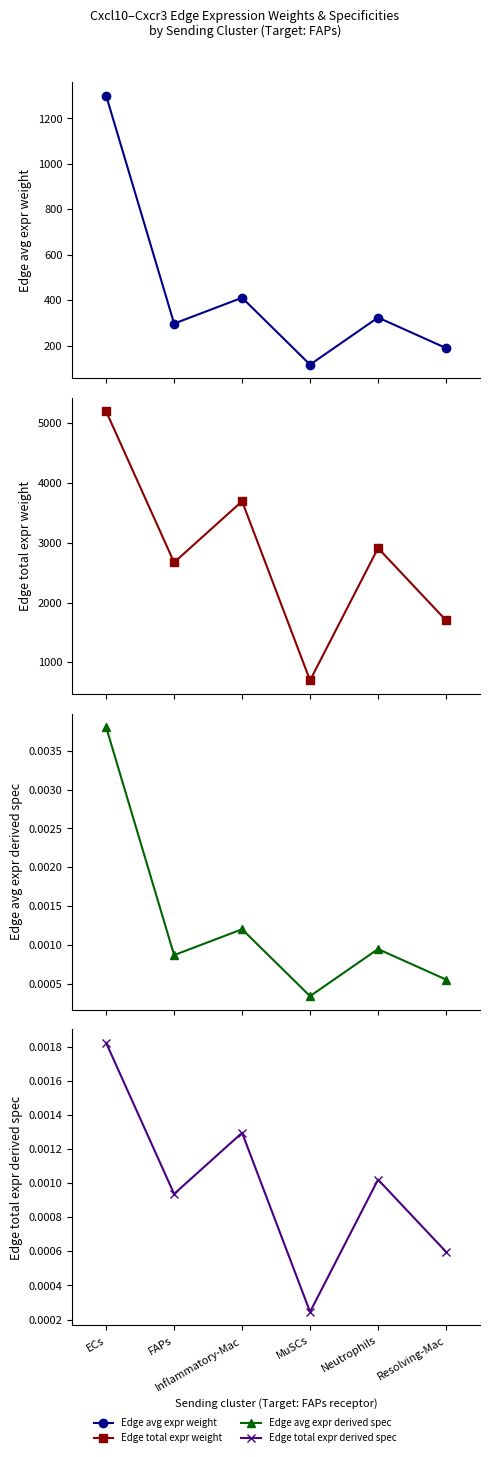

At Neutrophils, list the series in order from largest to smallest.

Edge total expr weight, Edge avg expr weight, Edge total expr derived spec, Edge avg expr derived spec